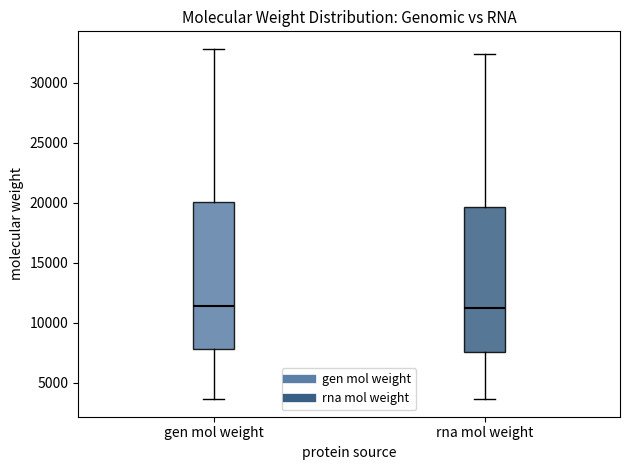

Where is the upper edge of the box for rna mol weight on the y-axis? The values are not printed on the chart, so give them approximately, as read against the axis.

19500